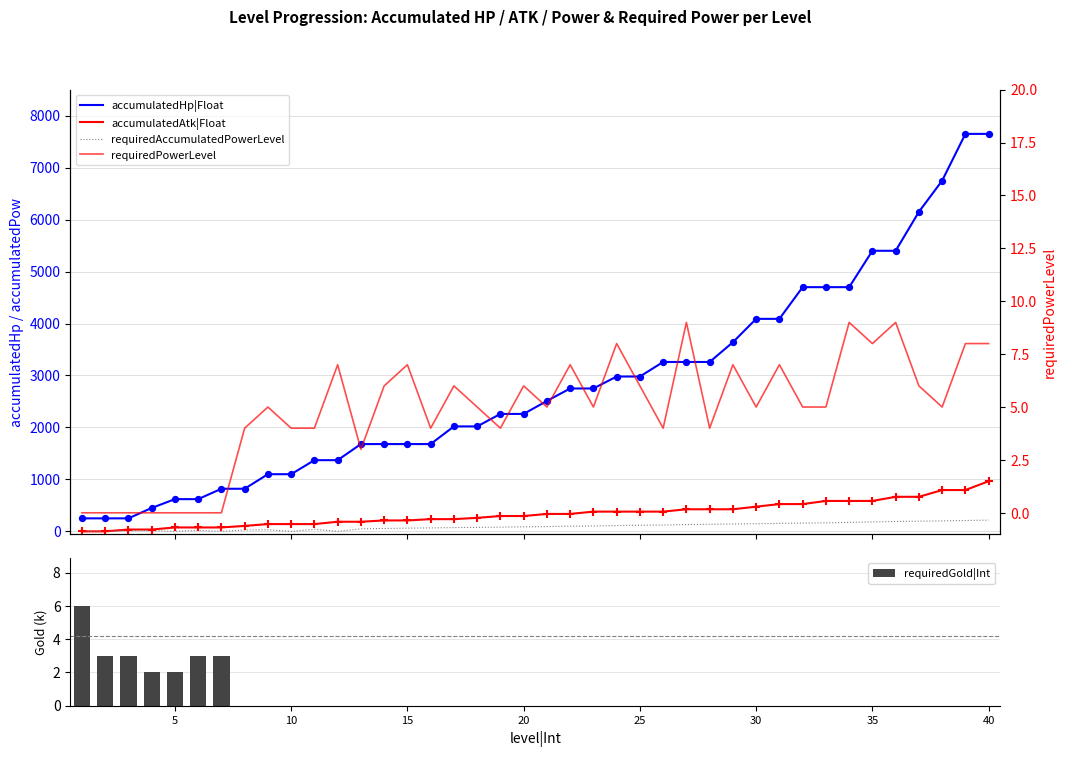

Which series contains the highest Y value?

accumulatedHp|Float